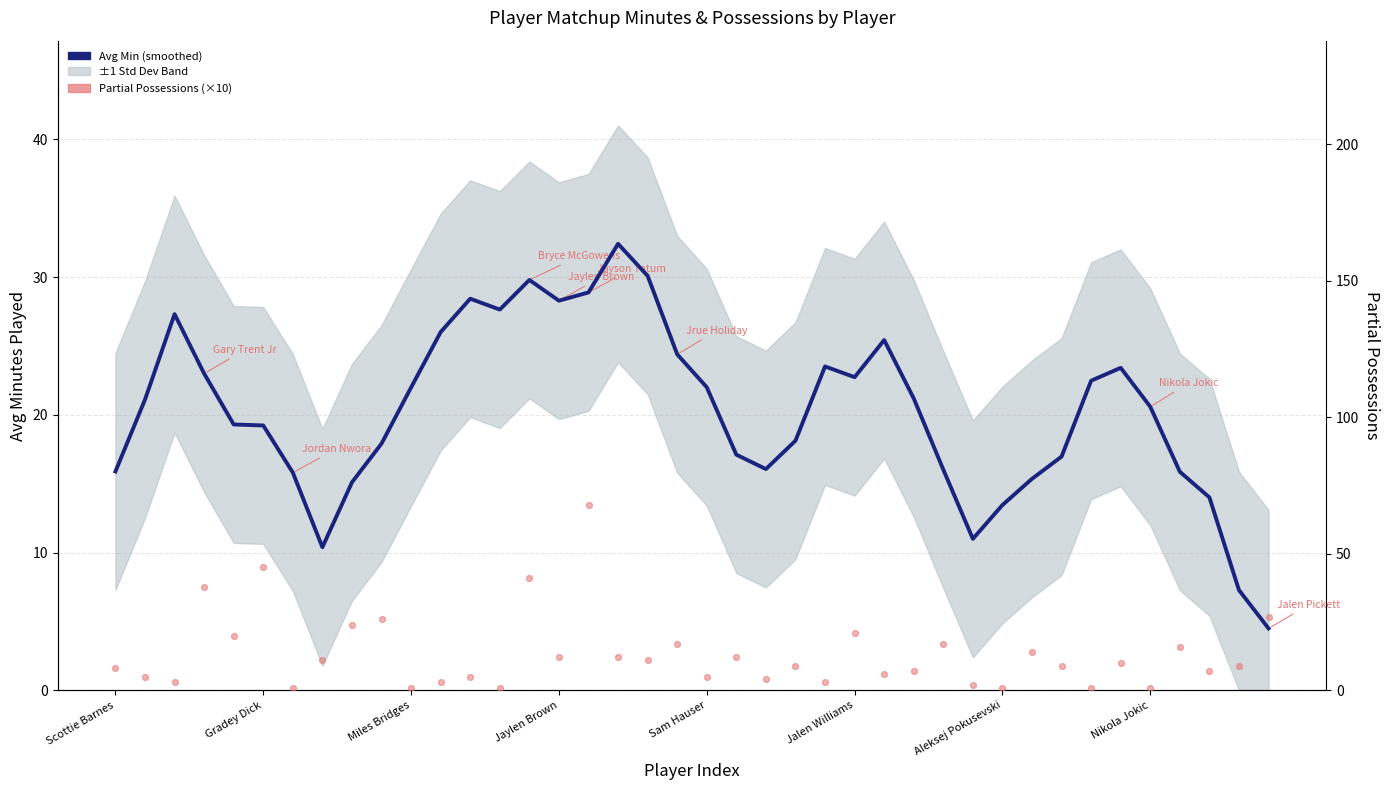

Which series has the largest Y range (max minus min)?

Partial Possessions (×10)